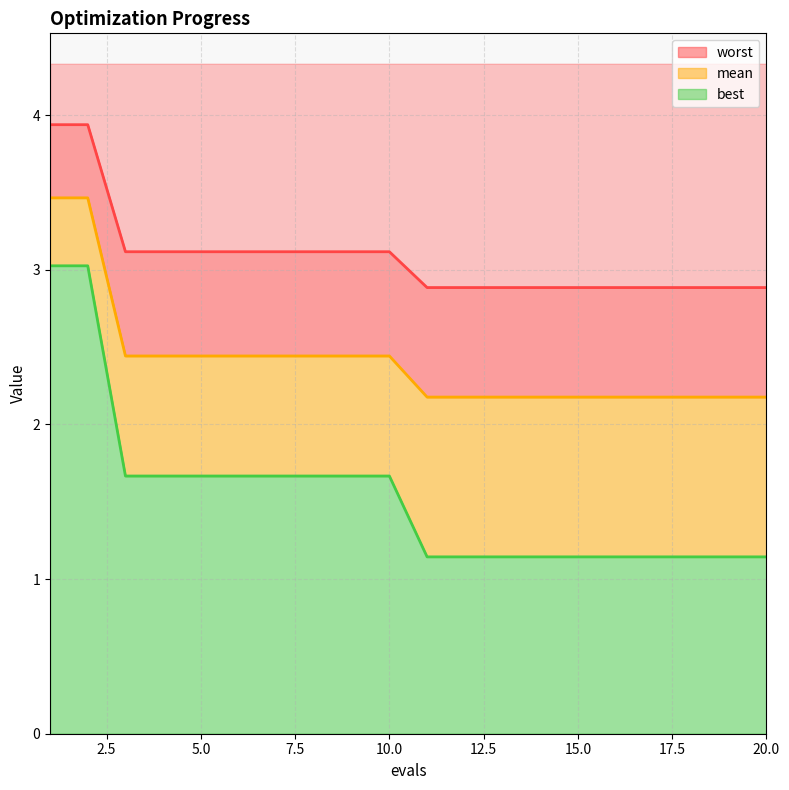

What are all the series names shown in the legend?

mean, best, worst